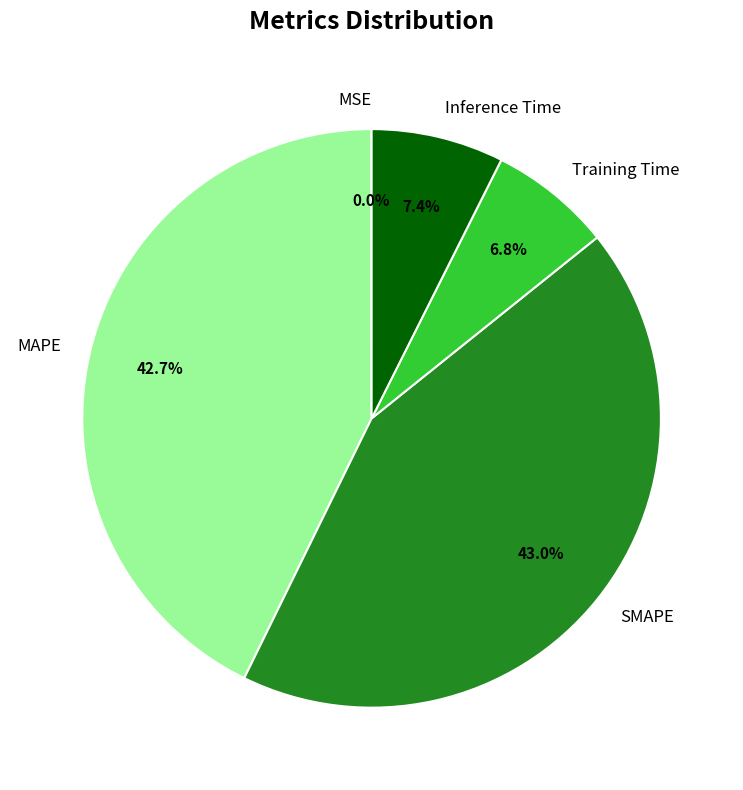

Does any single category account for the majority?

No